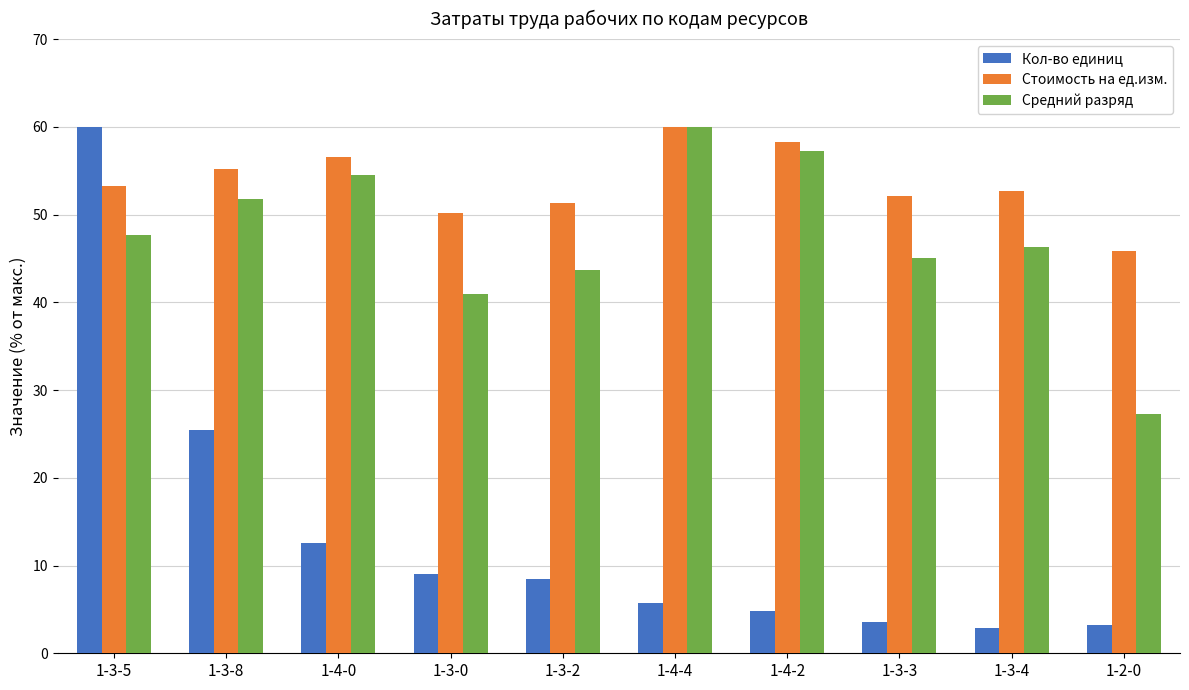

List the series in order of their overall mean, lowest first.

Кол-во единиц, Средний разряд, Стоимость на ед.изм.